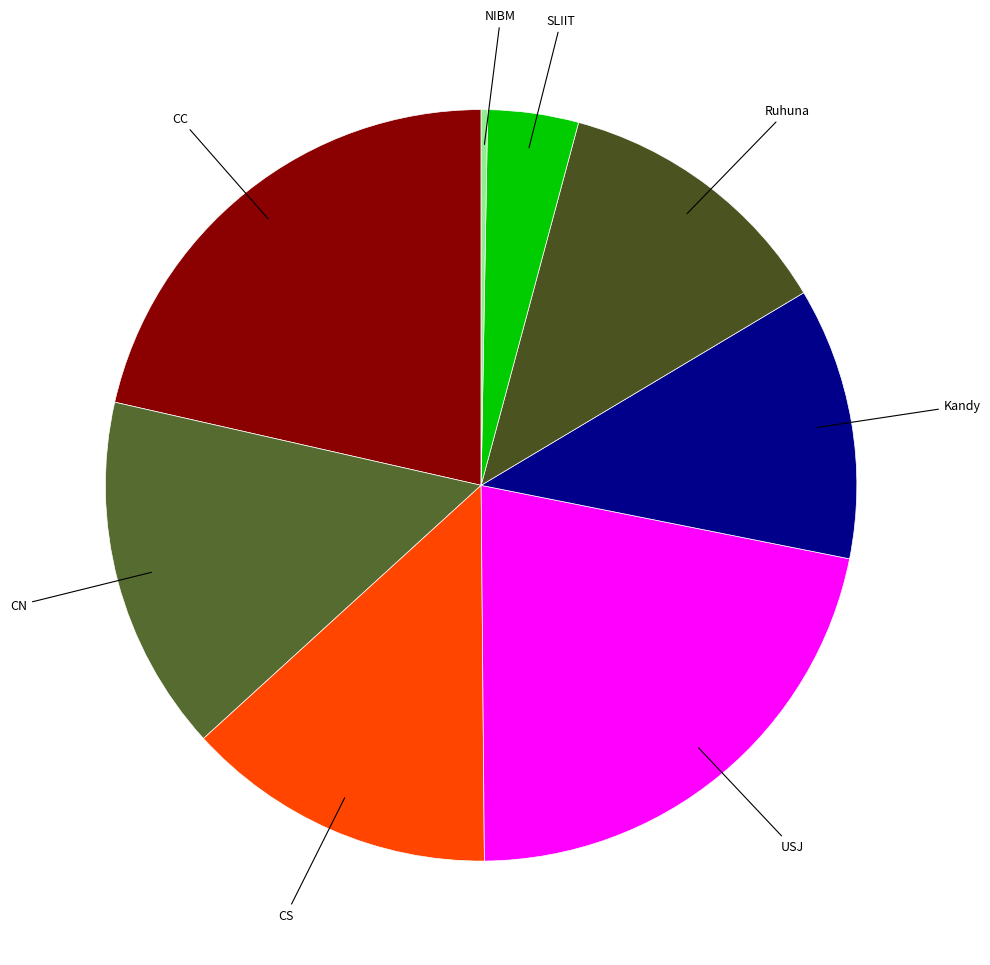

Rank the categories by value from highest to lowest.

USJ, CC, CN, CS, Ruhuna, Kandy, SLIIT, NIBM